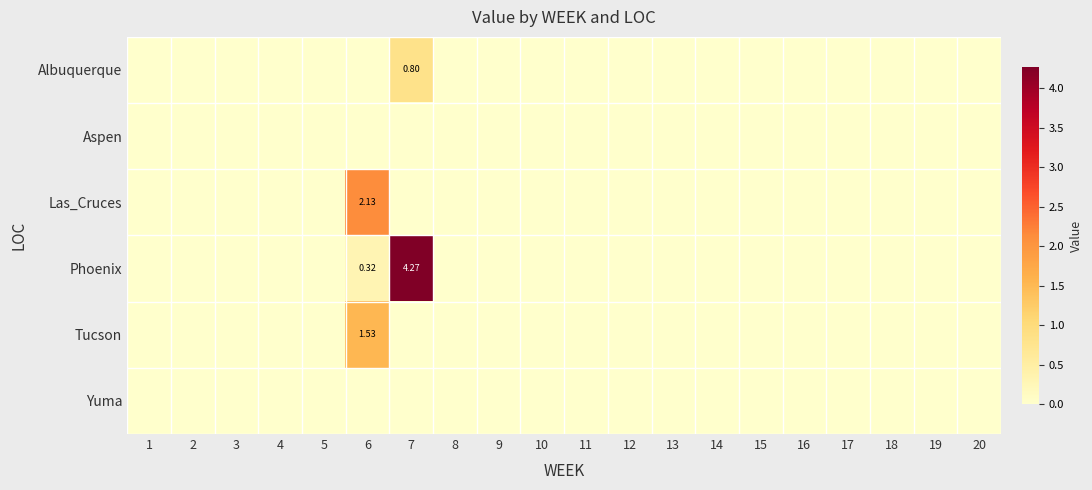

Is the value of Phoenix at 12 greater than the value of Las_Cruces at 15?

No